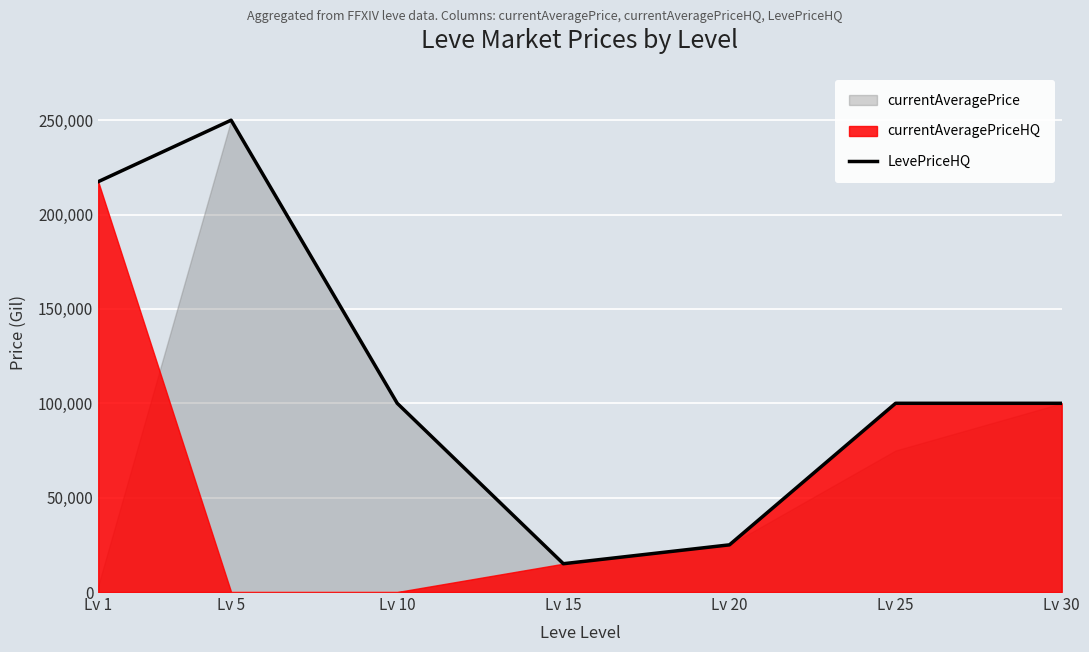

Reading left to right, list all the values displayed in this chart.

Lv 1=217417.0	Lv 5=250000.0	Lv 10=100000.0	Lv 15=15000.0	Lv 20=24999.0	Lv 25=99997.5	Lv 30=100000.0